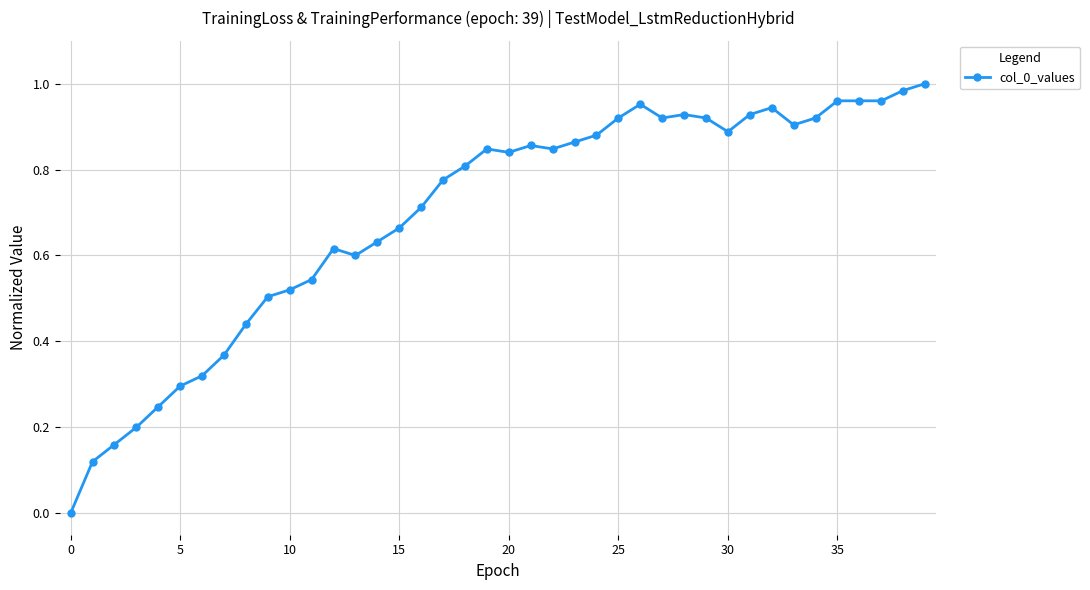

True or false: there are more than 1 points higher than both neighbors.

True